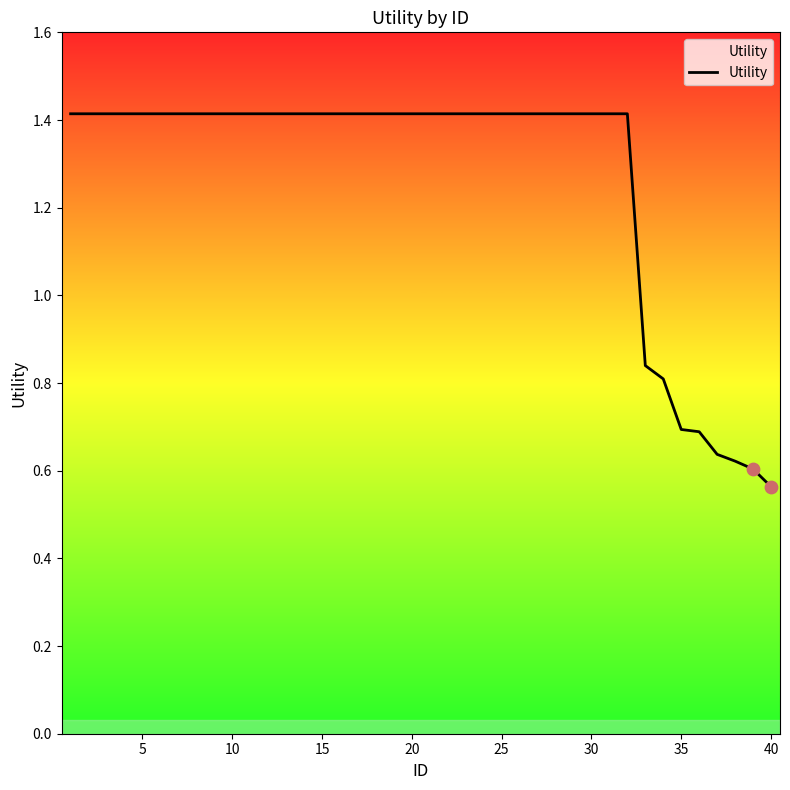

What is the maximum value shown in the chart?

1.4